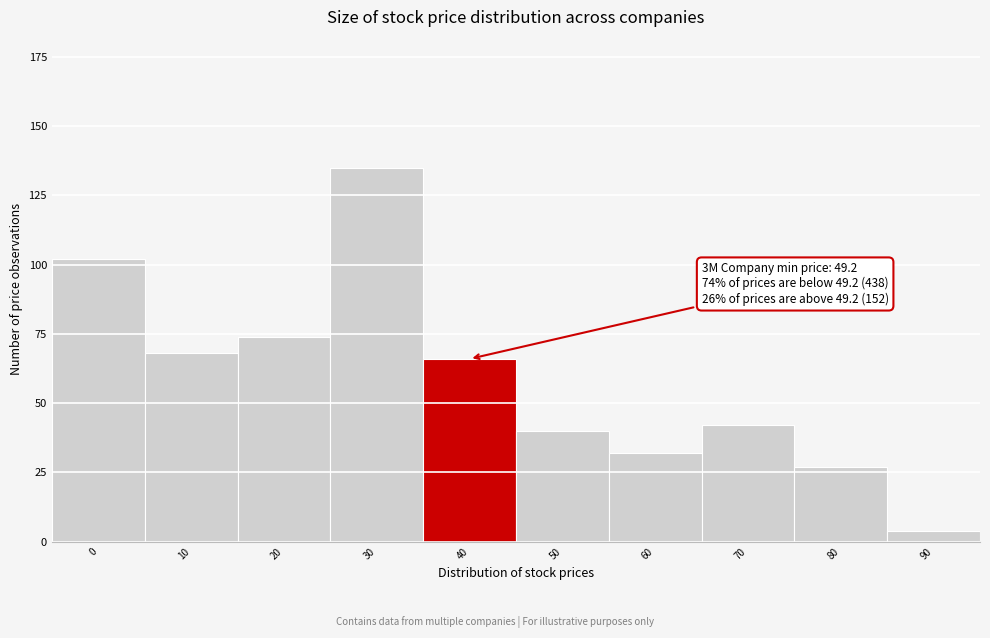

Reading left to right, transcribe all the data shown in this chart.

0=102	10=68	20=74	30=135	40=66	50=40	60=32	70=42	80=27	90=4